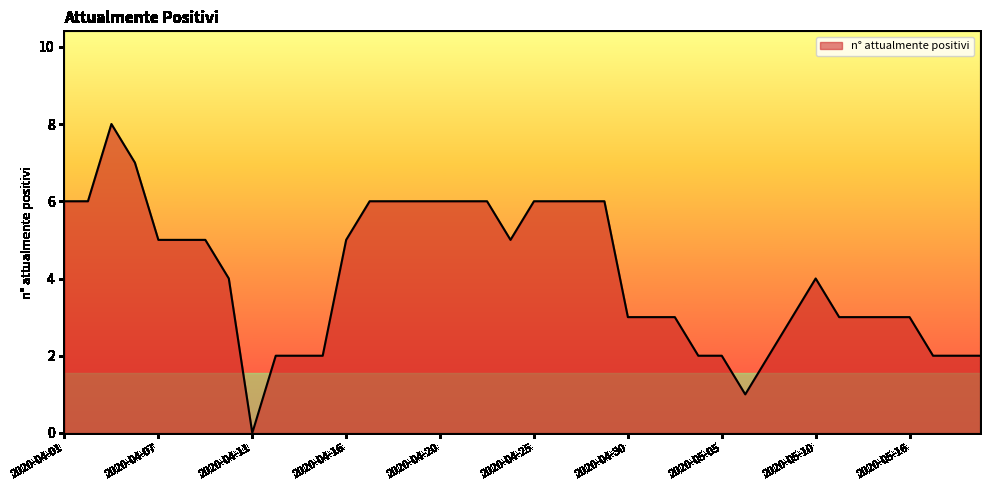

What is the difference between the maximum and minimum values?

8